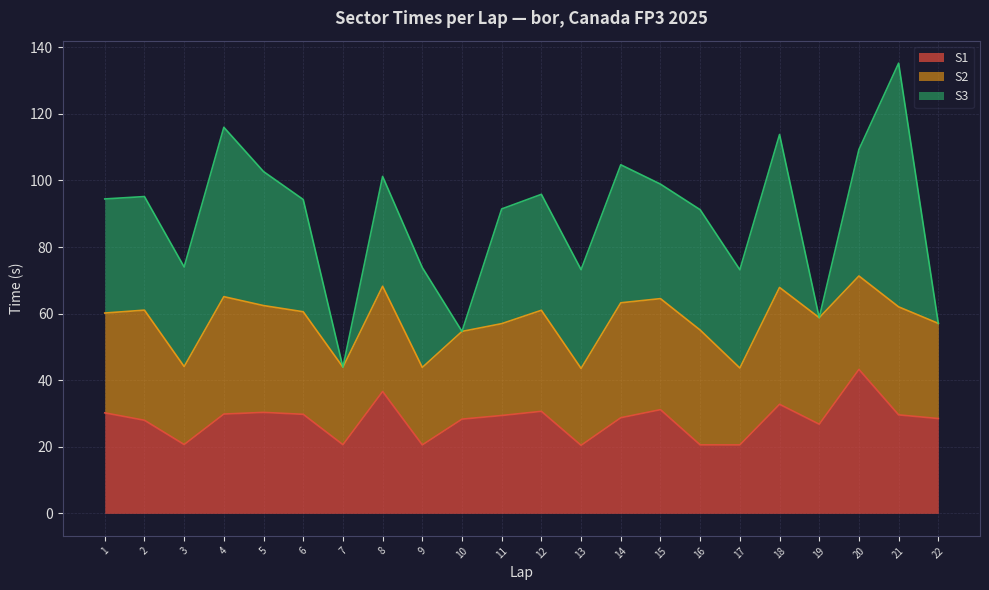

The S1 series shows 43.3 at 1. True or false?

False